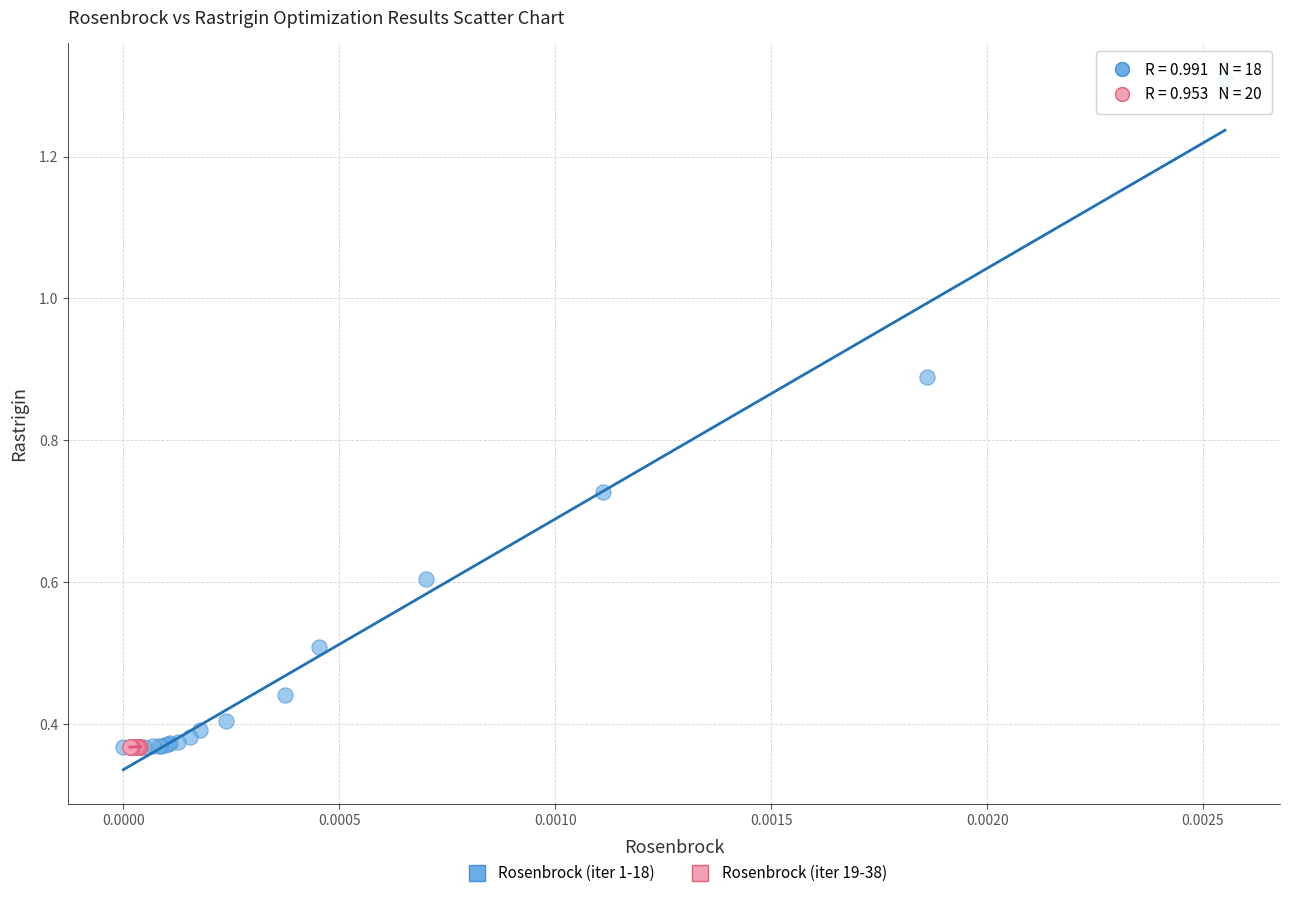

Which series contains the highest Y value?

Rosenbrock (iter 1-18)